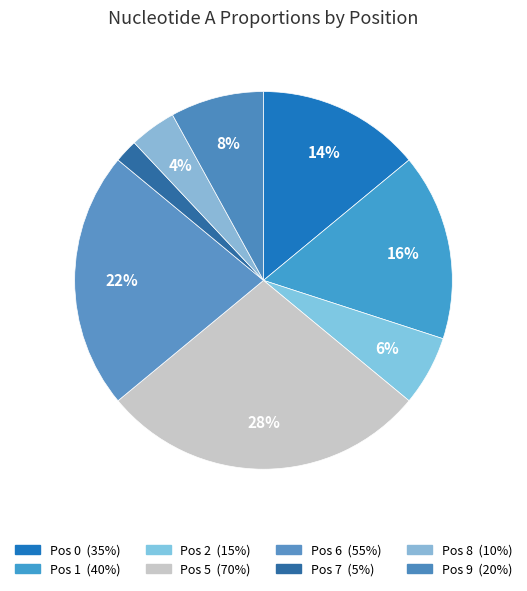

How many segments does this pie chart have?

8